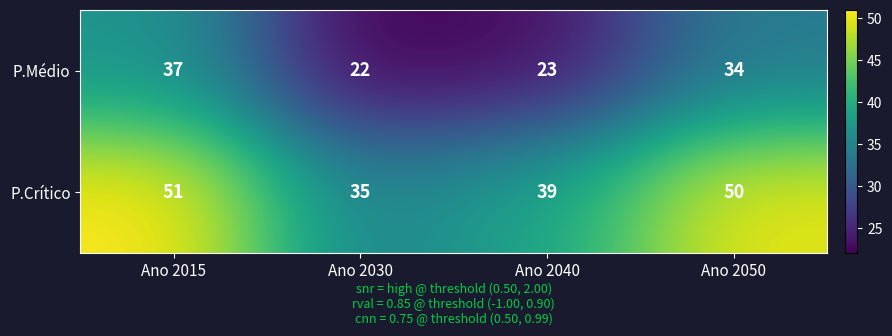

What is the minimum value shown in the chart?

22